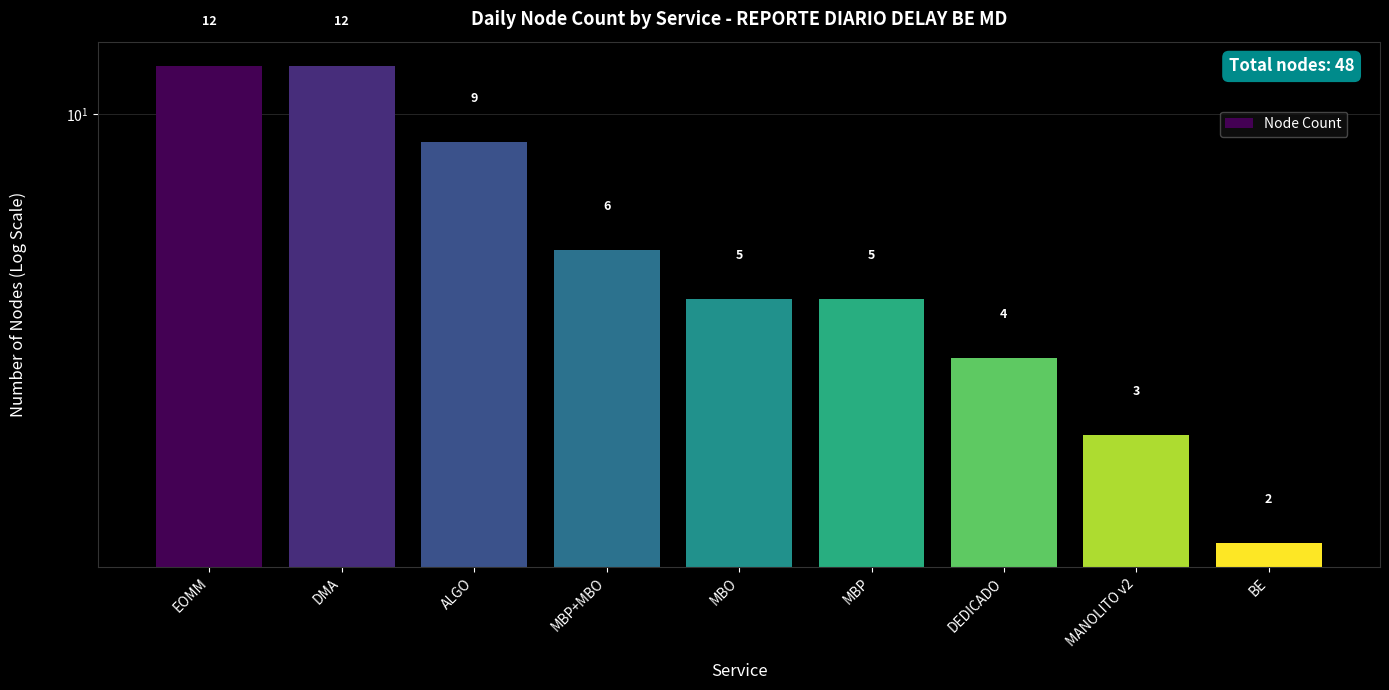

What is the difference between the values at DMA and MBP+MBO?

6